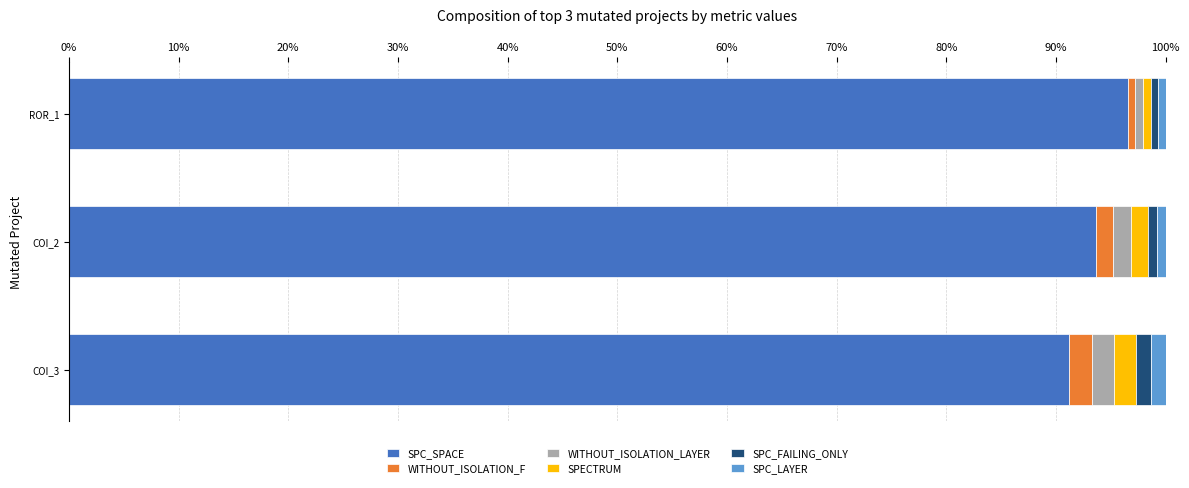

What are all the series names shown in the legend?

SPC_SPACE, WITHOUT_ISOLATION_F, WITHOUT_ISOLATION_LAYER, SPECTRUM, SPC_FAILING_ONLY, SPC_LAYER